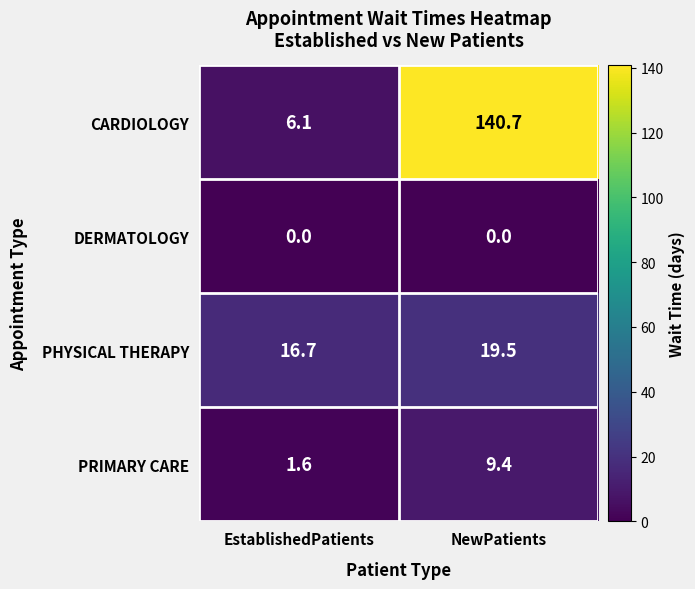

Reading left to right, transcribe all the data shown in this chart.

CARDIOLOGY: 6.1	140.7
DERMATOLOGY: 0.0	0.0
PHYSICAL THERAPY: 16.7	19.5
PRIMARY CARE: 1.6	9.4